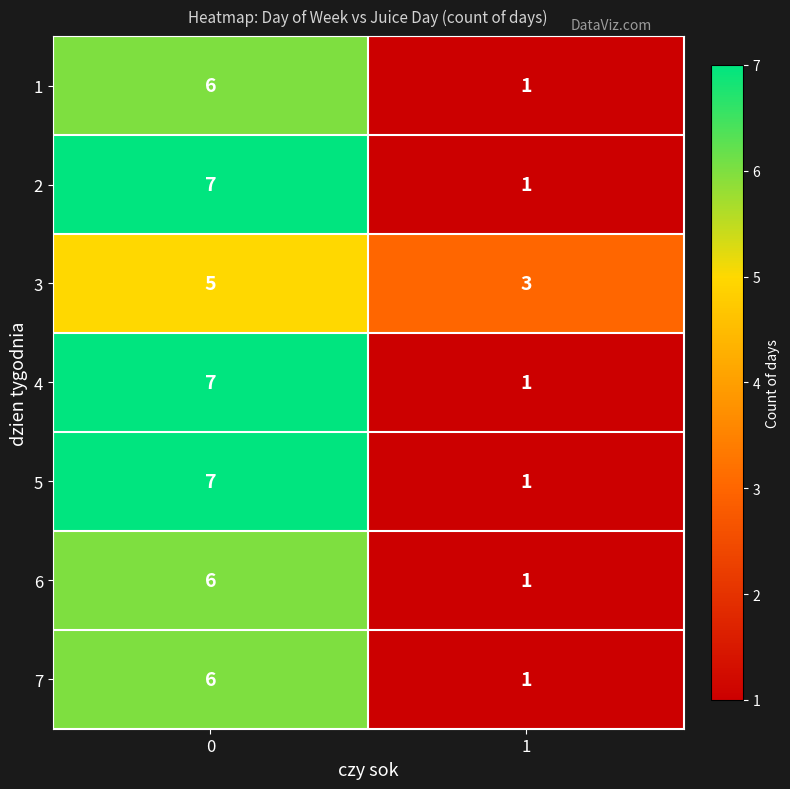

What is the maximum value shown in the chart?

7